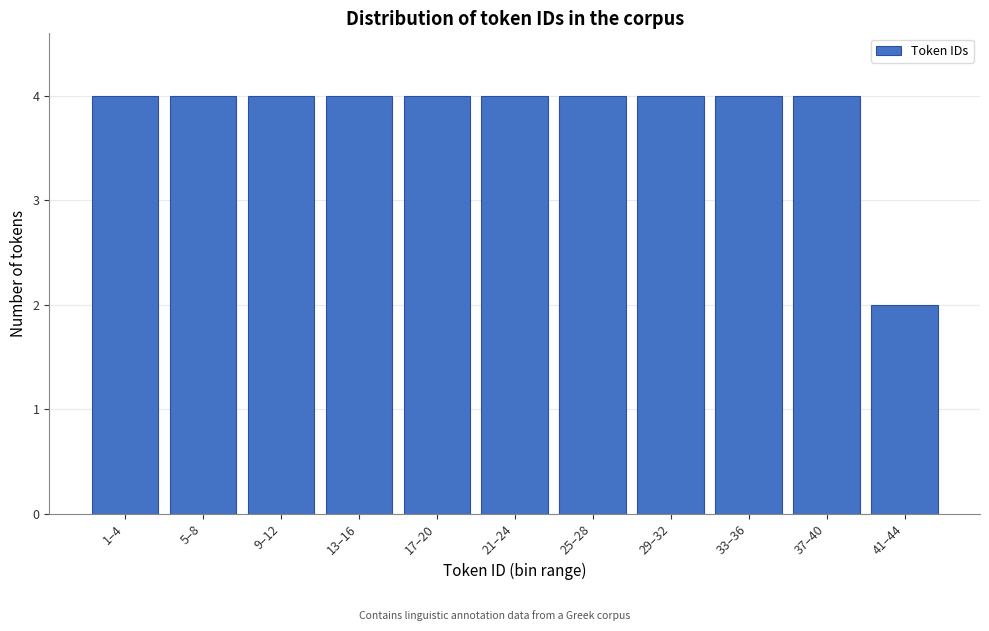

Reading left to right, transcribe all the data shown in this chart.

1–4=4	5–8=4	9–12=4	13–16=4	17–20=4	21–24=4	25–28=4	29–32=4	33–36=4	37–40=4	41–44=2